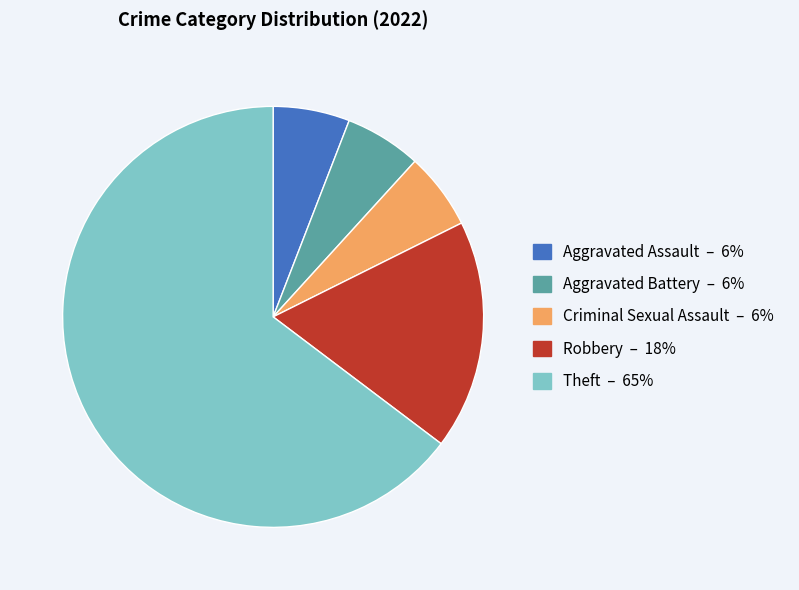

What is the largest slice in the pie chart?

Theft